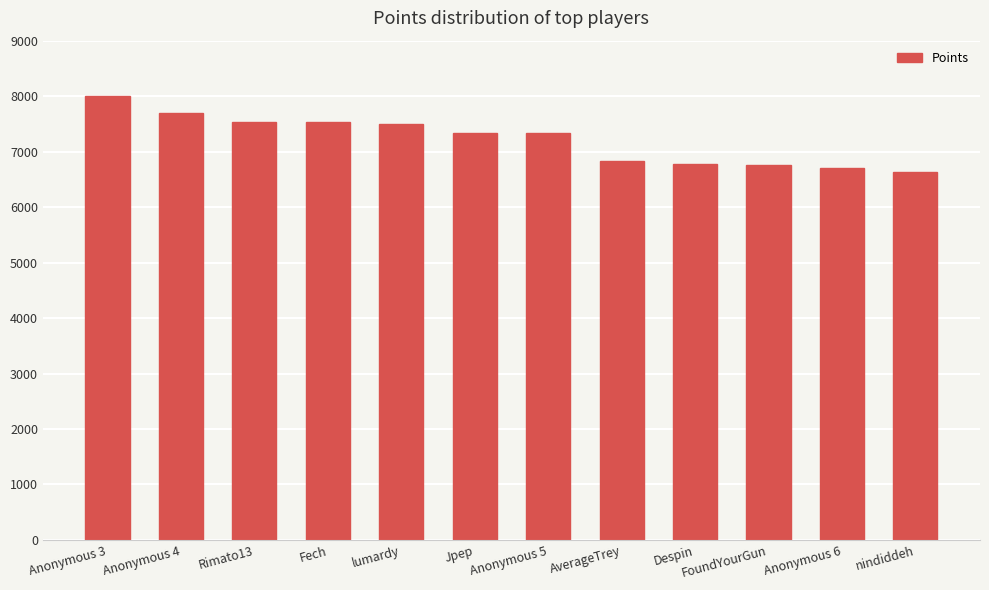

How many series are shown in this chart?

1